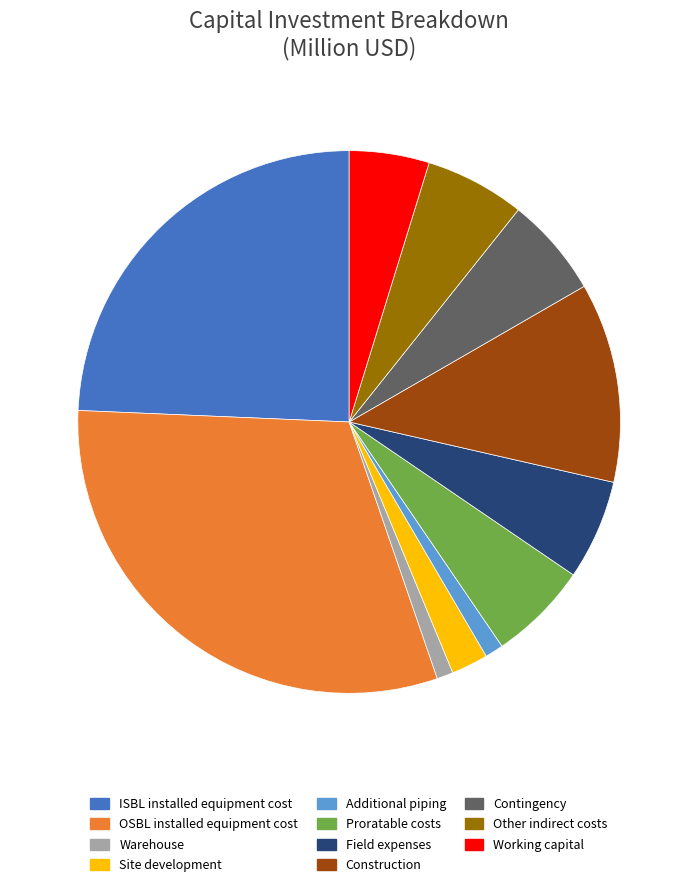

Is there any slice that represents more than half of the pie?

No